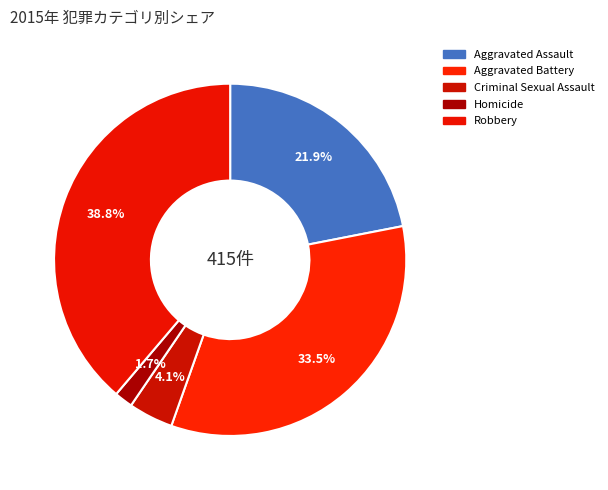

How much of the chart is everything except Aggravated Battery?

66.5%